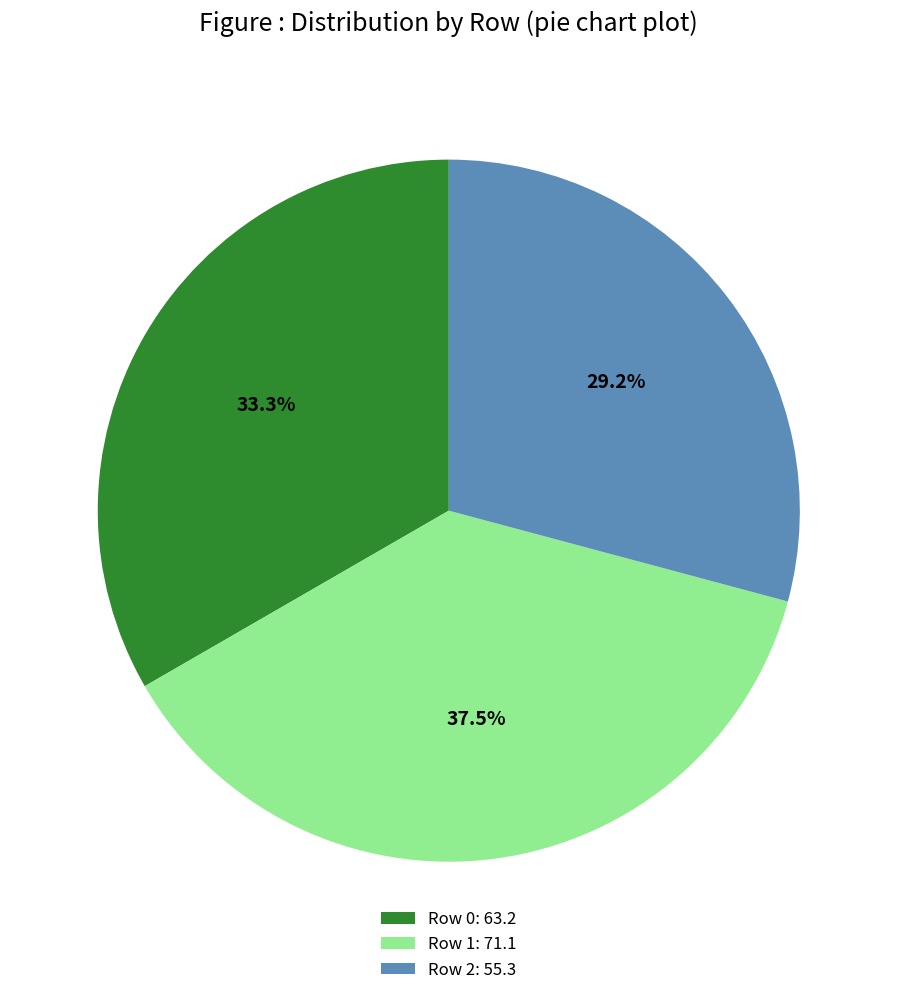

The Row 2 slice represents 29% of the pie. True or false?

True